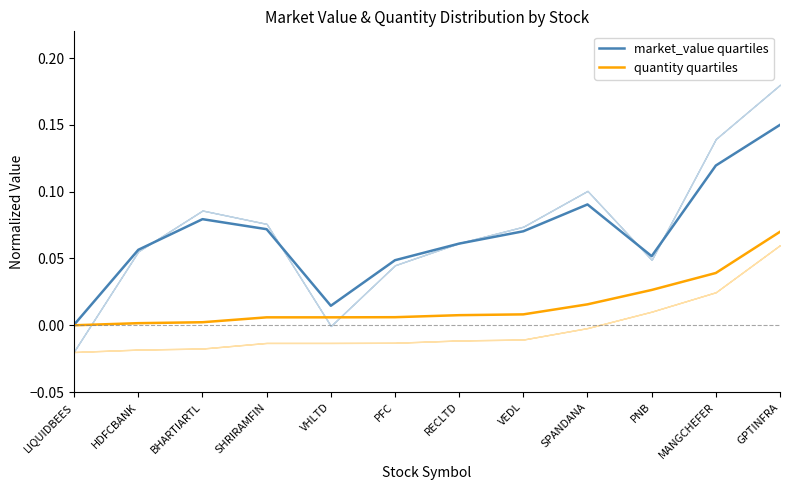

Reading right to left, list all the values displayed in this chart.

market_value quartiles: GPTINFRA=0.1	MANGCHEFER=0.1	PNB=0.1	SPANDANA=0.1	VEDL=0.1	RECLTD=0.1	PFC=0.0	VHLTD=0.0	SHRIRAMFIN=0.1	BHARTIARTL=0.1	HDFCBANK=0.1	LIQUIDBEES=0.0
quantity quartiles: GPTINFRA=0.1	MANGCHEFER=0.0	PNB=0.0	SPANDANA=0.0	VEDL=0.0	RECLTD=0.0	PFC=0.0	VHLTD=0.0	SHRIRAMFIN=0.0	BHARTIARTL=0.0	HDFCBANK=0.0	LIQUIDBEES=0.0